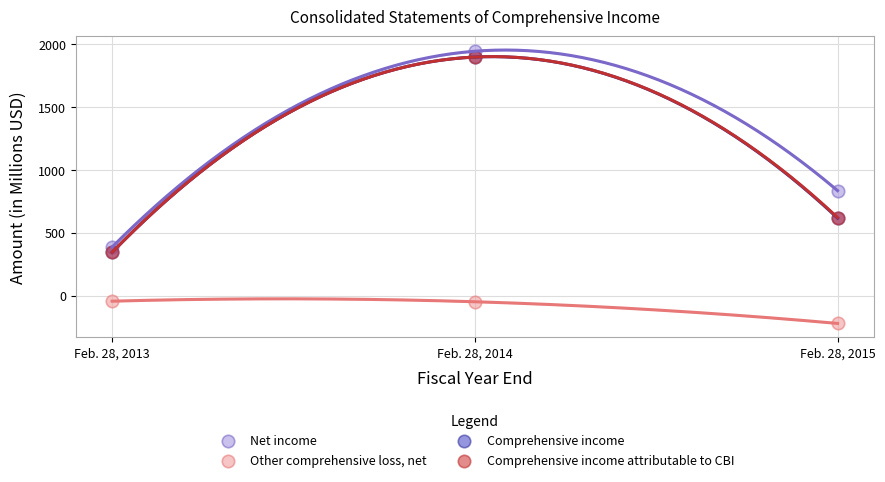

What are all the series names shown in the legend?

Net income, Other comprehensive loss, net, Comprehensive income, Comprehensive income attributable to CBI